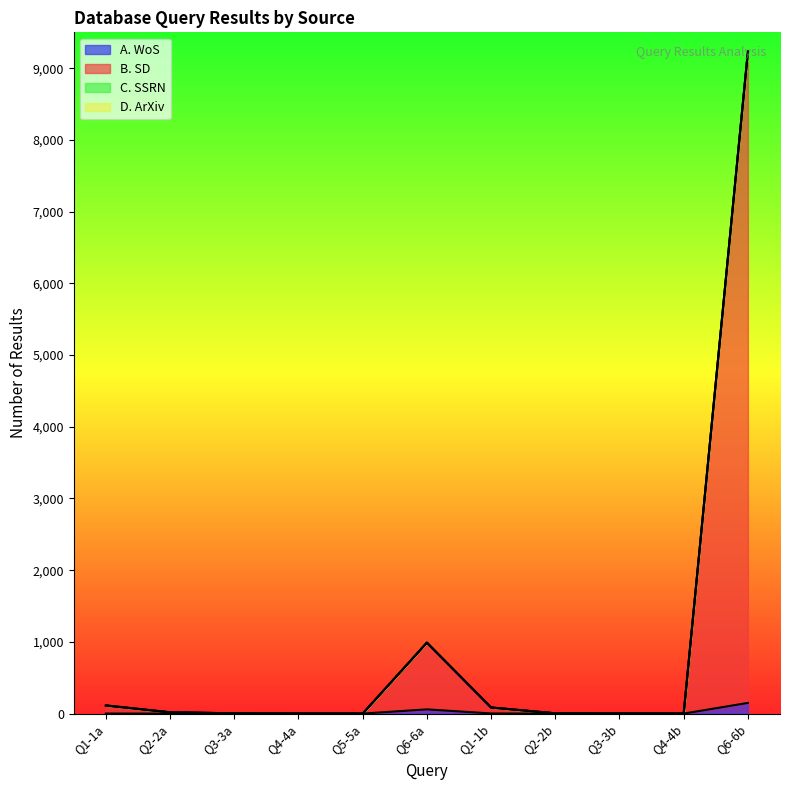

What is the label of the 5th point from the right?

Q1-1b